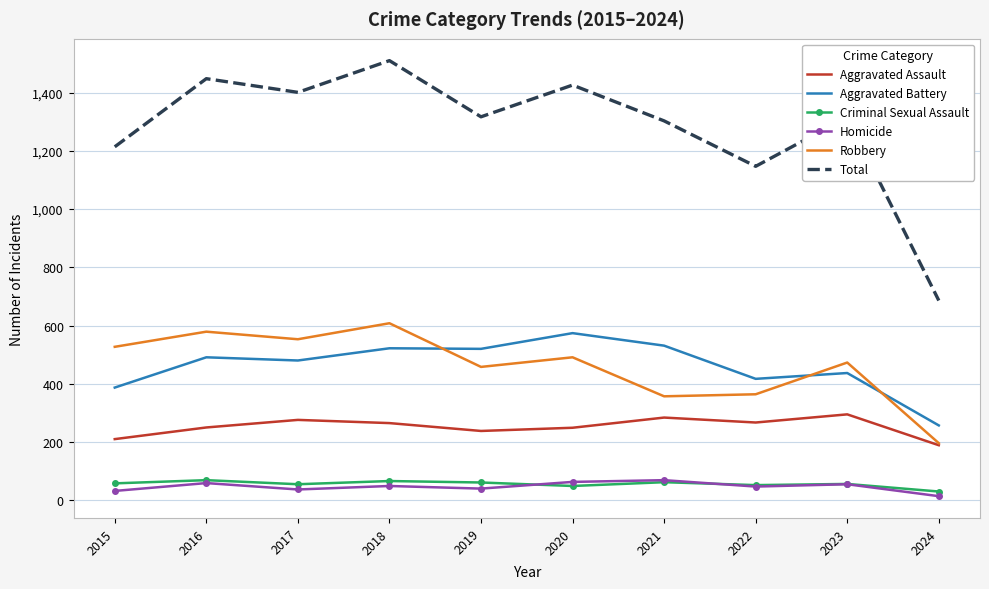

True or false: Robbery and Homicide cross at least once.

False